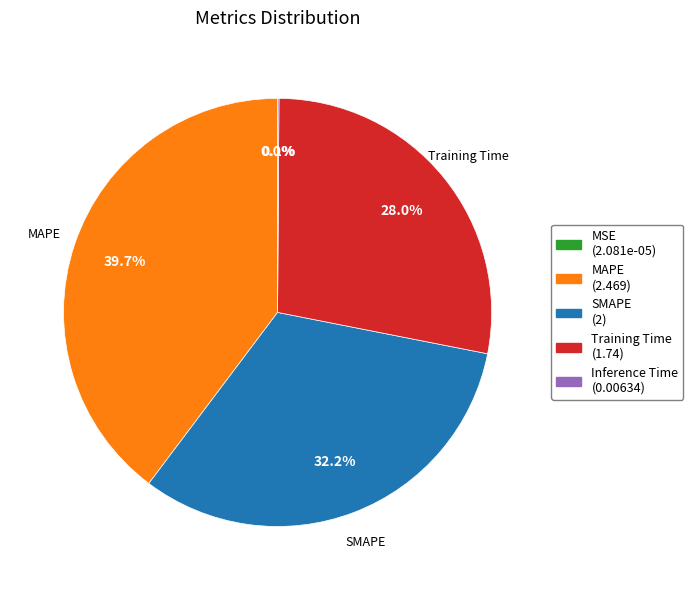

Is there any slice that represents more than half of the pie?

No